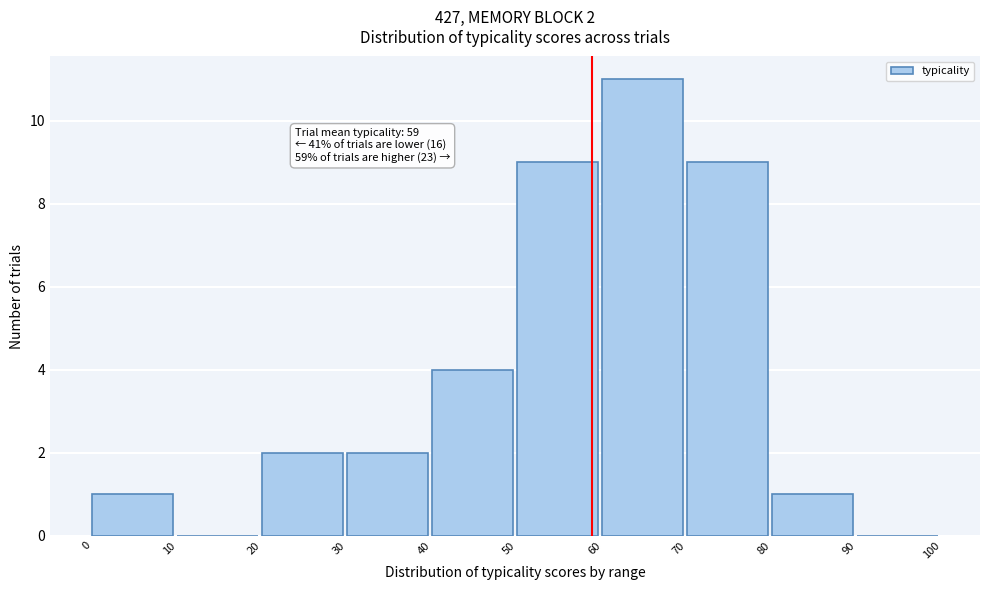

Over which range of the x-axis is the bar tallest?

60 to 70